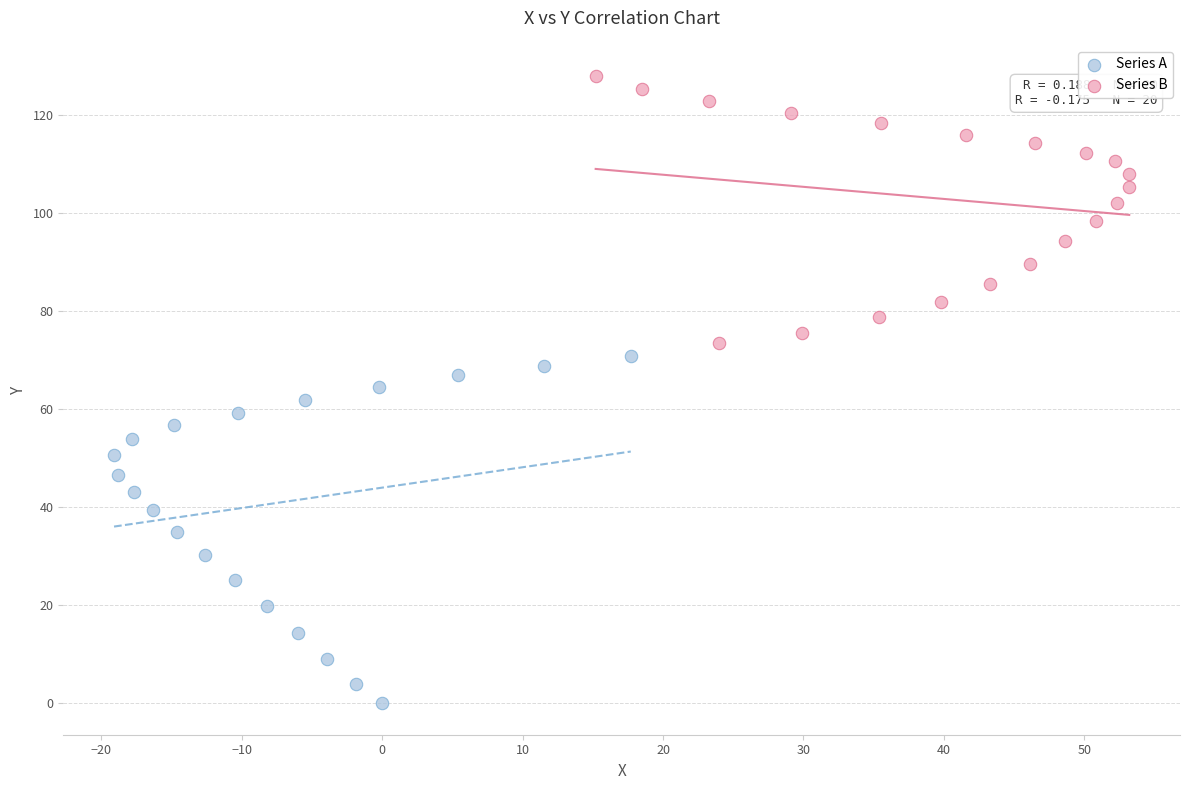

Which series reaches the maximum Y coordinate?

Series B